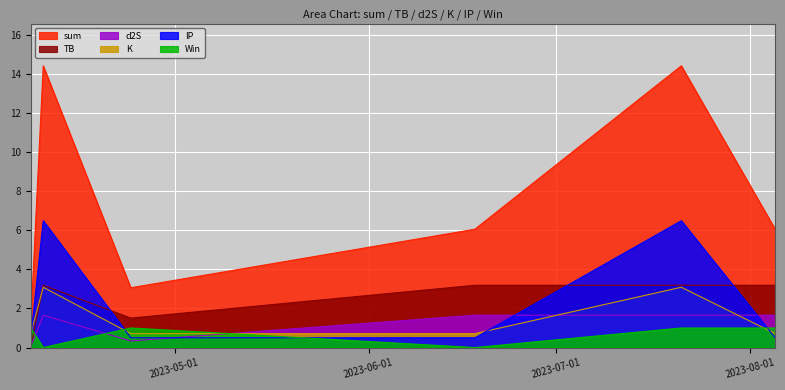

Read the TB value at 2023-06-18.

3.2